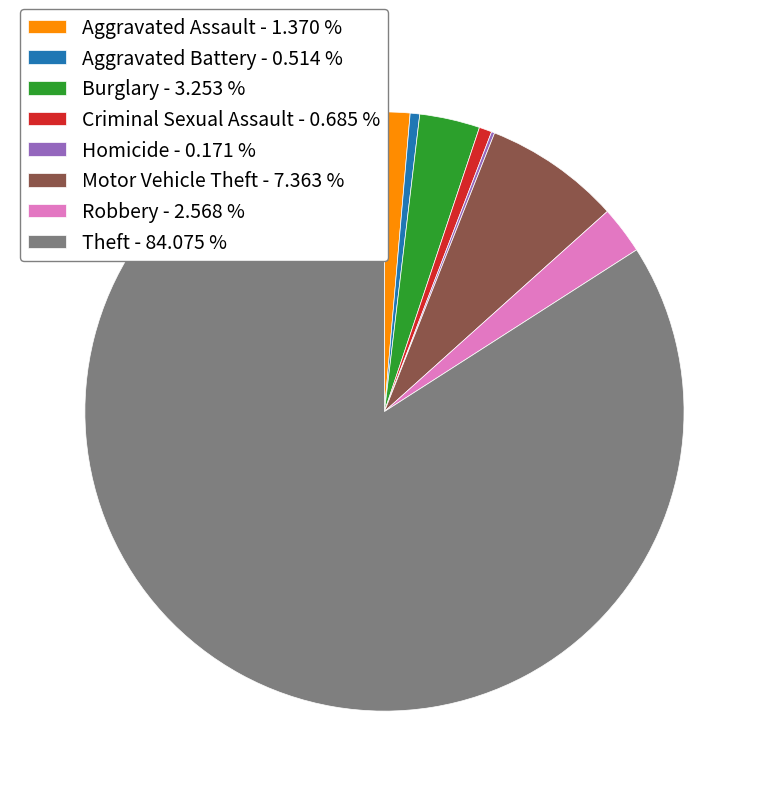

Which has a higher value, Aggravated Battery - 0.514 % or Robbery - 2.568 %?

Robbery - 2.568 %